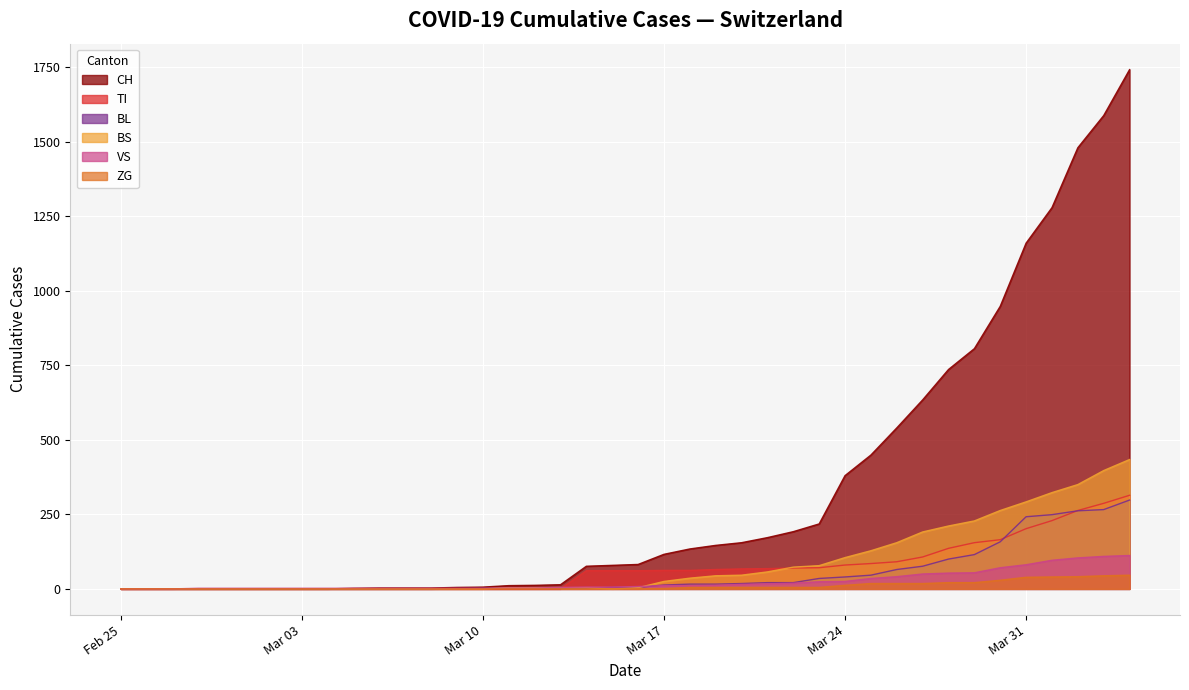

Which series has the largest total across all categories?

CH